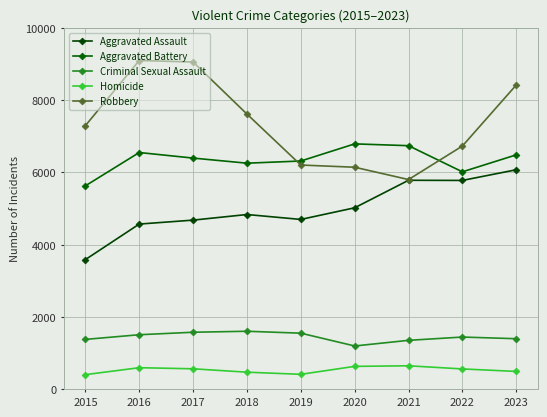

What are all the series names shown in the legend?

Aggravated Assault, Aggravated Battery, Criminal Sexual Assault, Homicide, Robbery